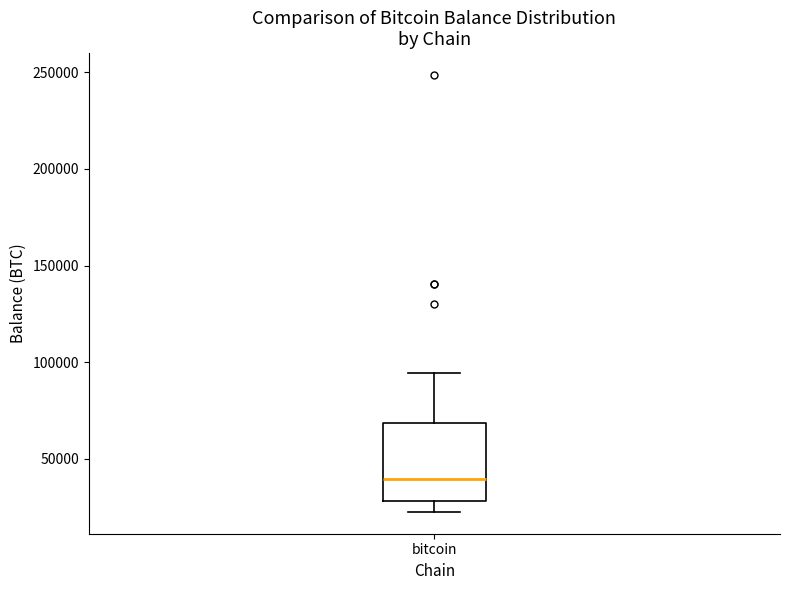

Transcribe this box plot: give where the median line is, the range the box spans, and where the two whiskers end, as read against the y-axis. The values are not printed on the chart, so give them approximately, as read against the axis.

median 40000, box 30000 to 70000, whiskers 25000 to 95000